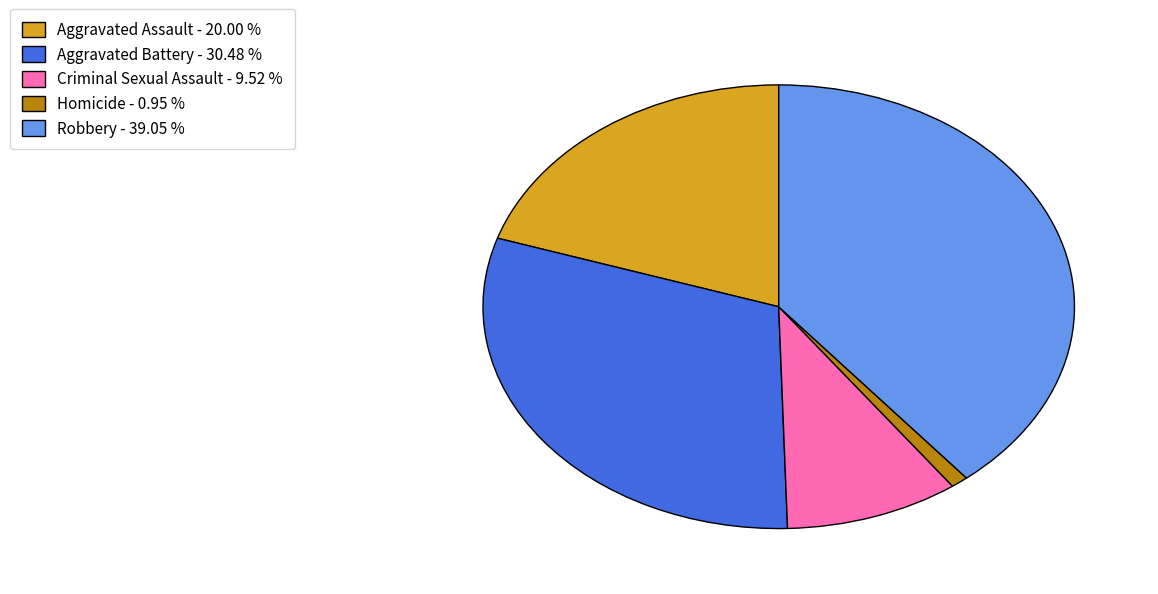

Rank the categories by value from lowest to highest.

Homicide, Criminal Sexual Assault, Aggravated Assault, Aggravated Battery, Robbery